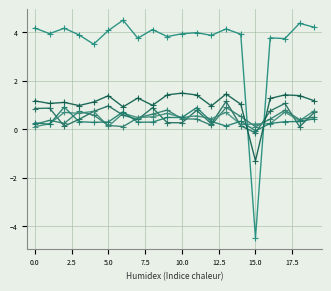

Count the number of data series in this chart.

6